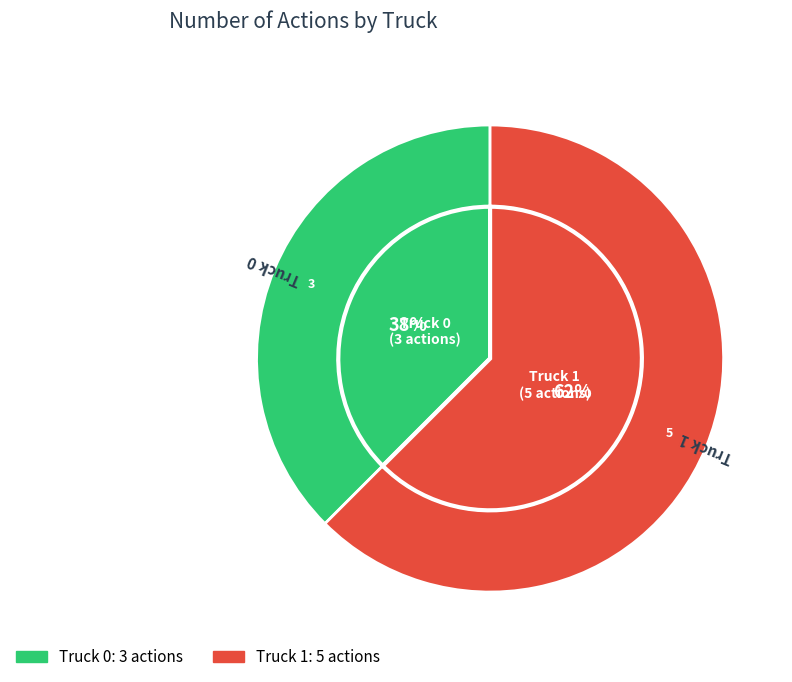

Which has a higher value, Truck 0 or Truck 1?

Truck 1